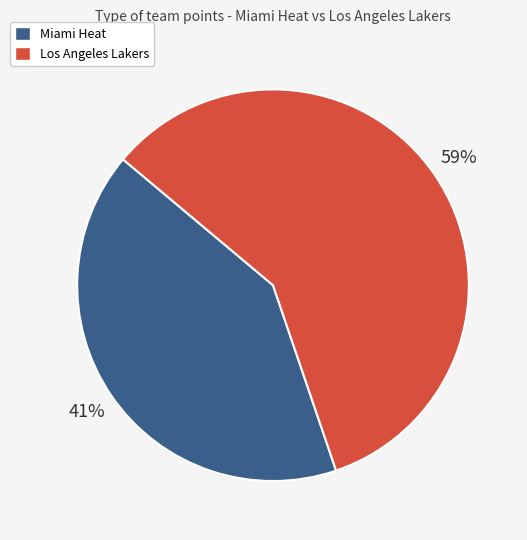

To the nearest percent, what percentage of the pie is Miami Heat?

41%